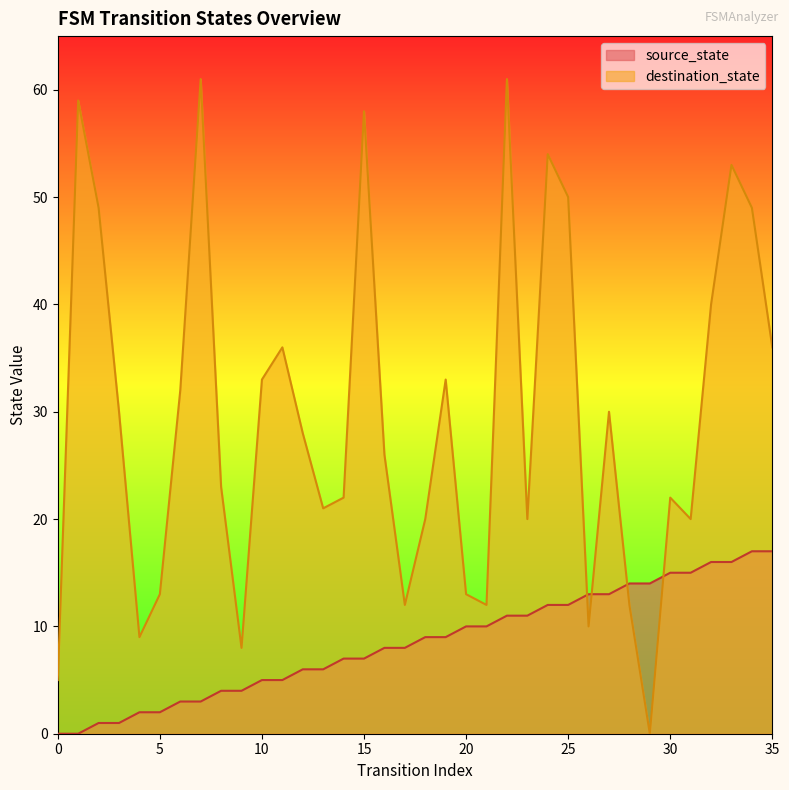

True or false: source_state and destination_state intersect in this chart.

True